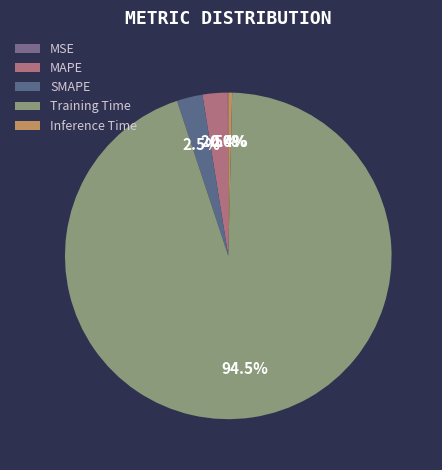

Is there a majority slice in this chart?

Yes